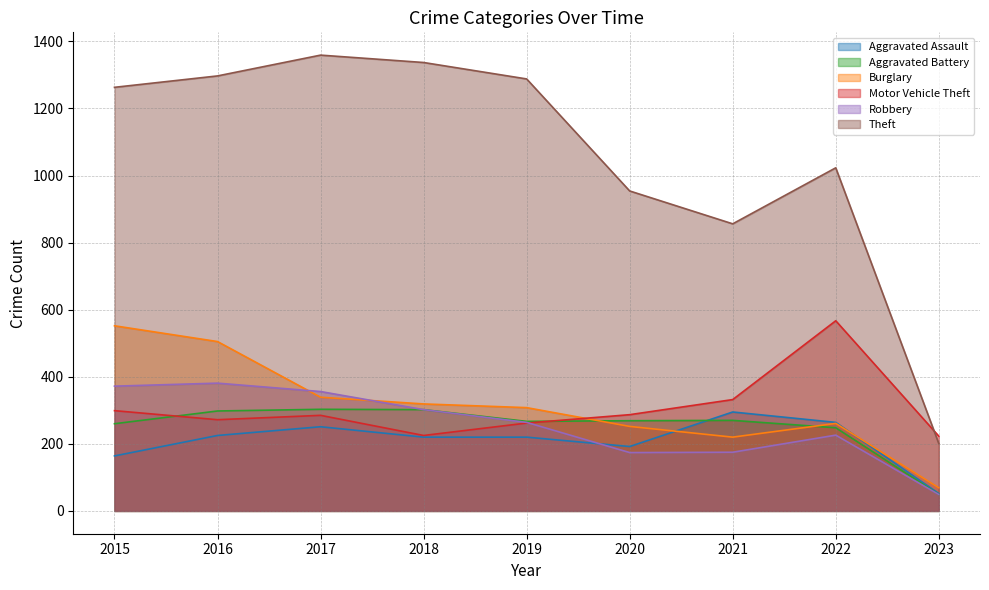

How many values in the Aggravated Battery series exceed 269?

4